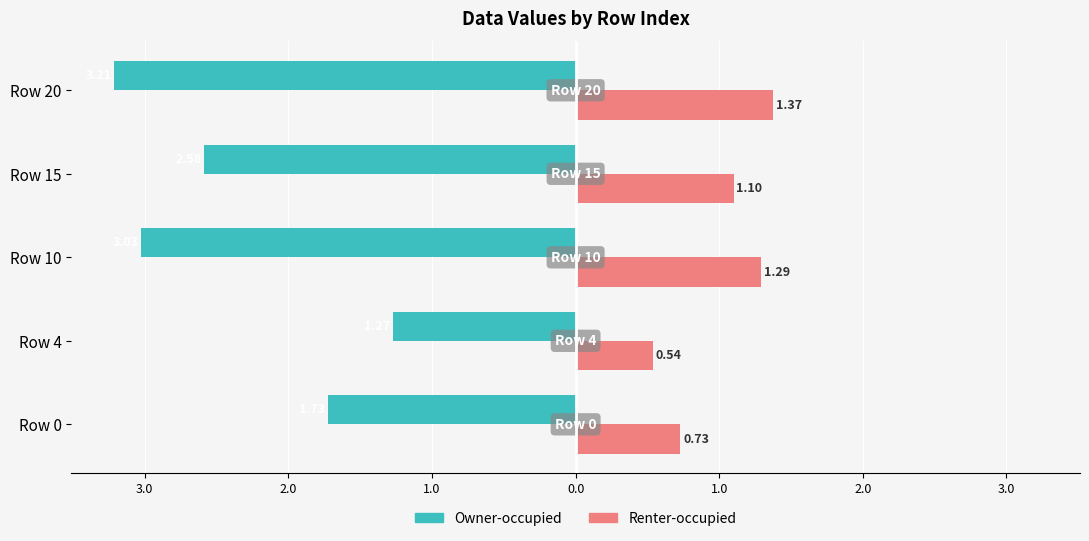

What is the sum of all Renter-occupied values?

5.0